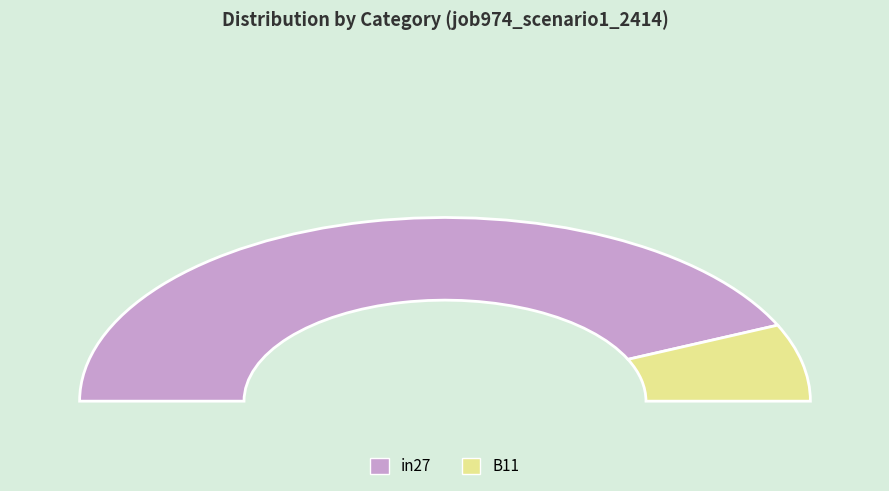

Which category accounts for the majority?

in27